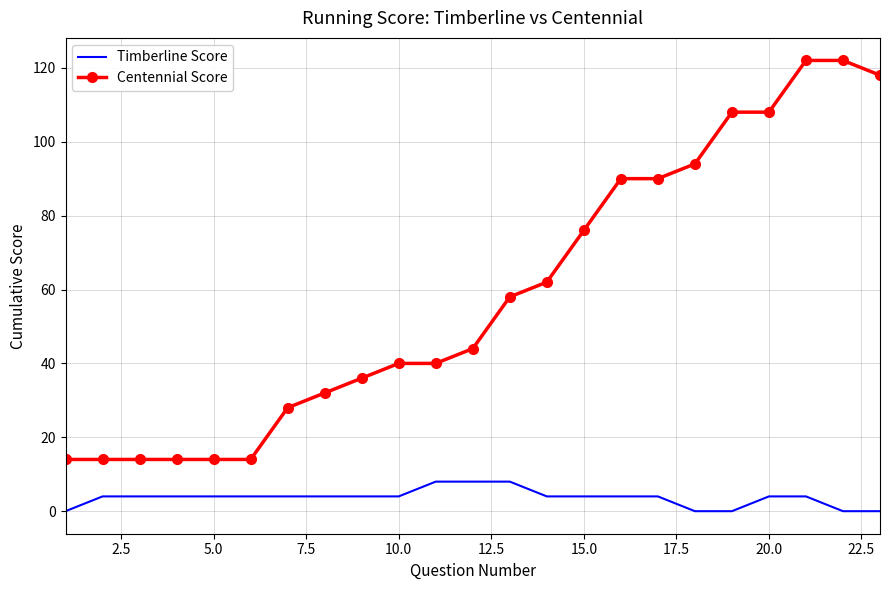

True or false: Timberline Score and Centennial Score intersect in this chart.

False